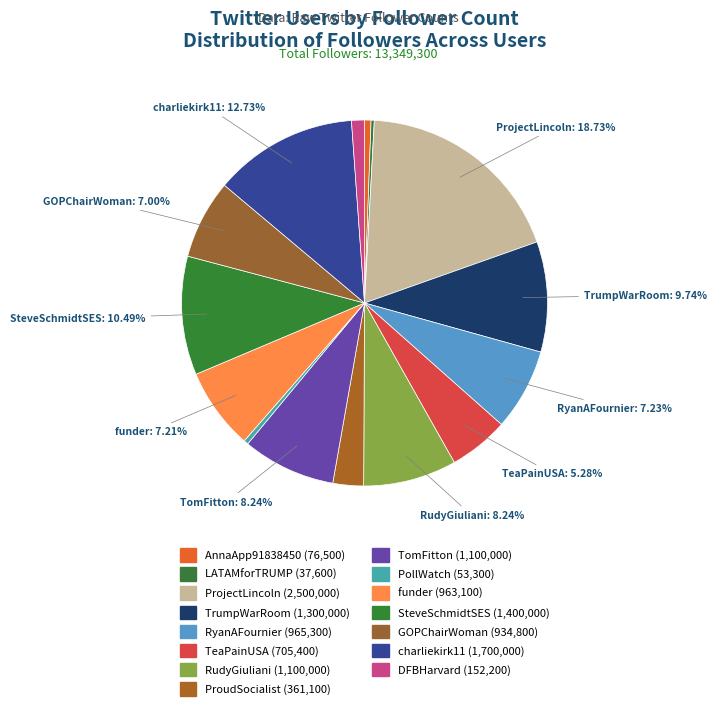

How many segments does this pie chart have?

15